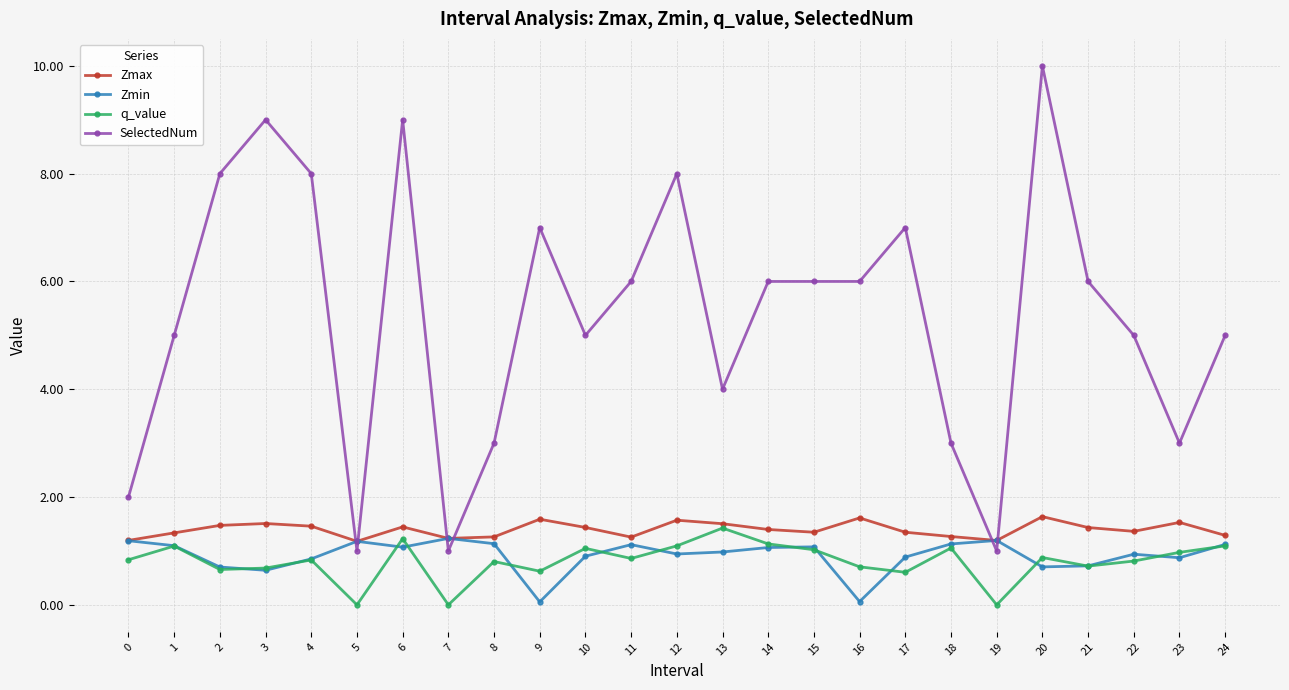

What is the lowest value of the Zmax series?

1.2